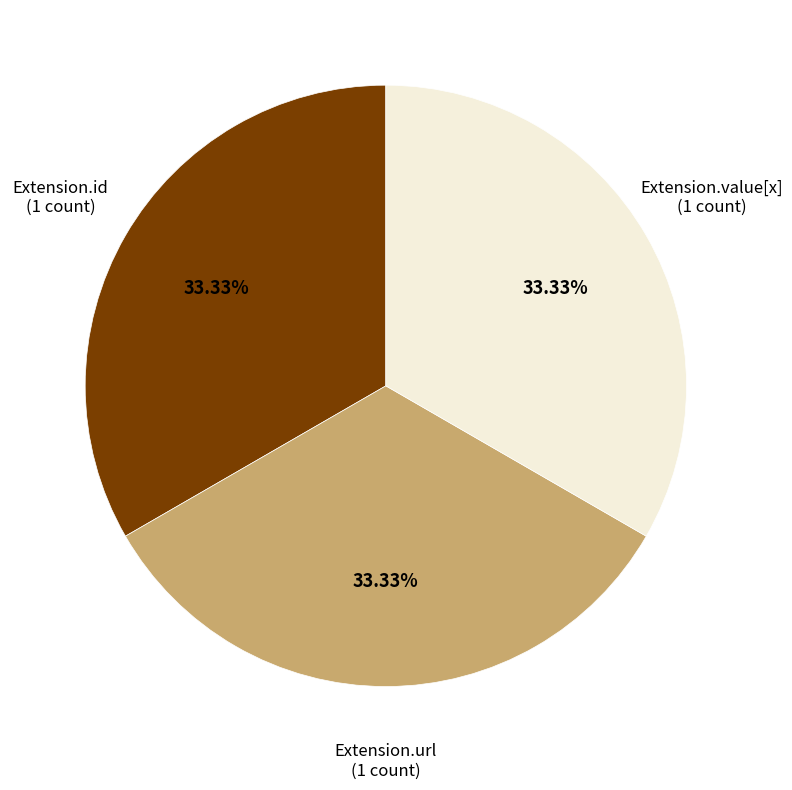

To the nearest percent, what is the combined percentage of Extension.url and Extension.value[x]?

67%